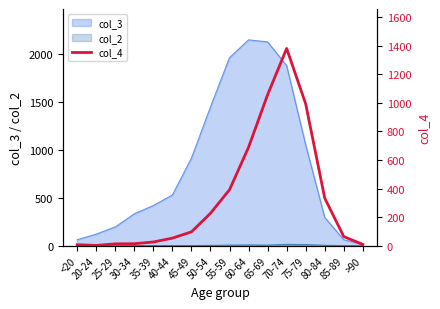

Which label corresponds to the smallest value in the chart?

20-24